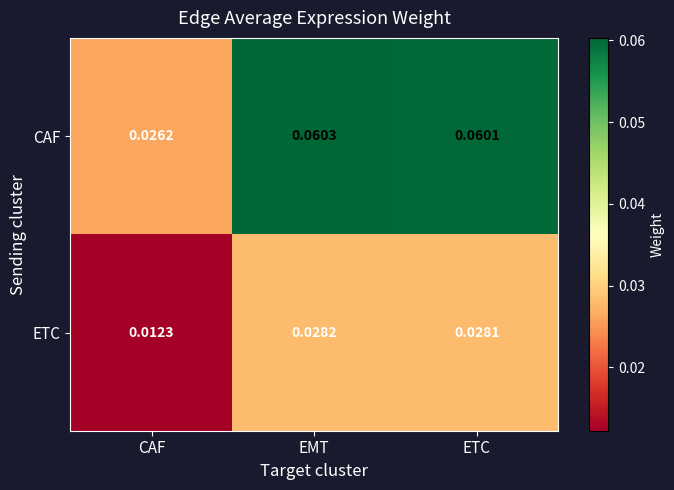

Which category has the highest value across all series?

EMT